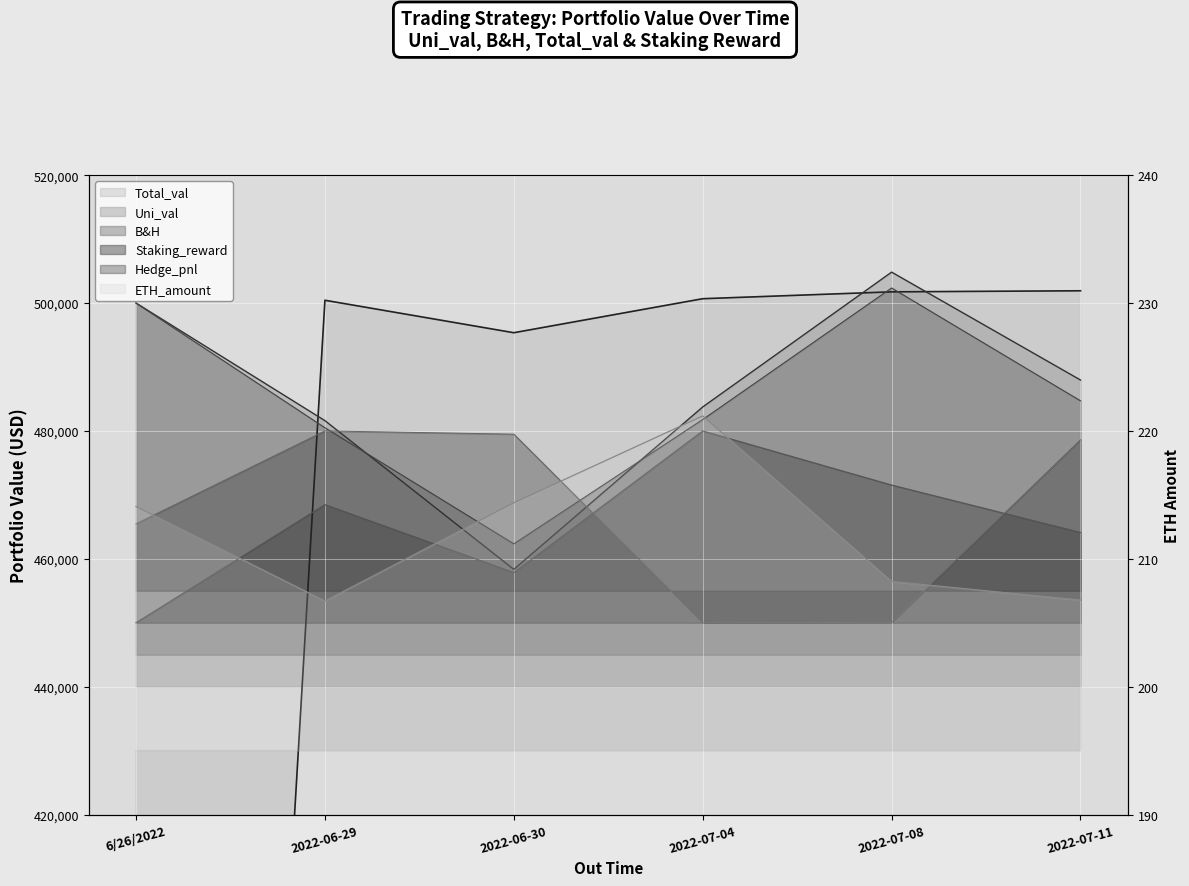

Between 2022-06-29 and 2022-07-08, which series saw the biggest shift?

Hedge_pnl